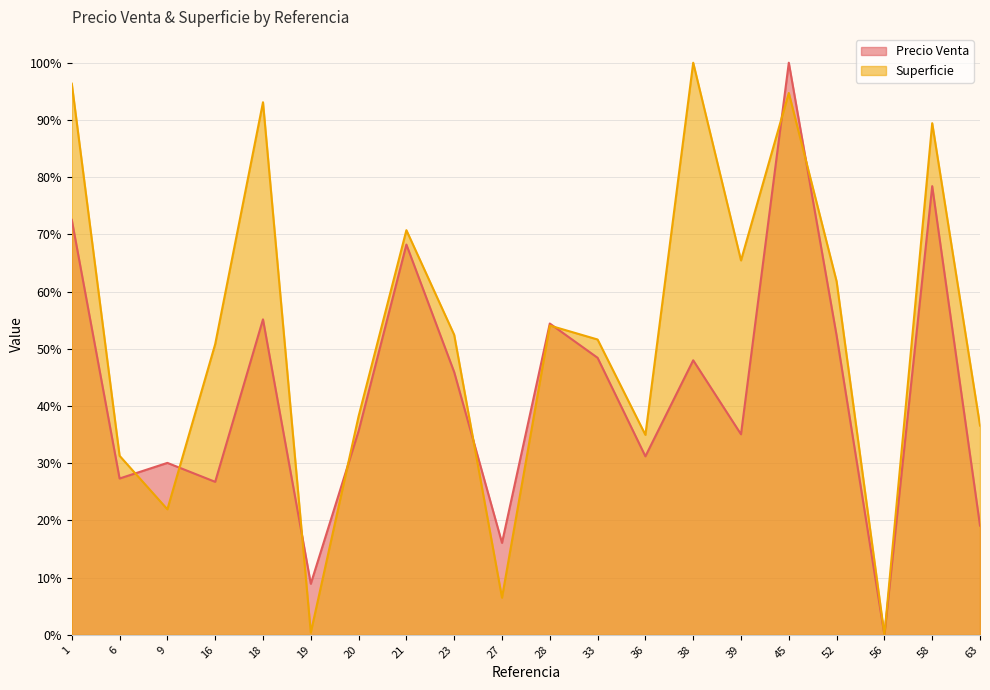

What are all the series names shown in the legend?

Precio Venta, Superficie